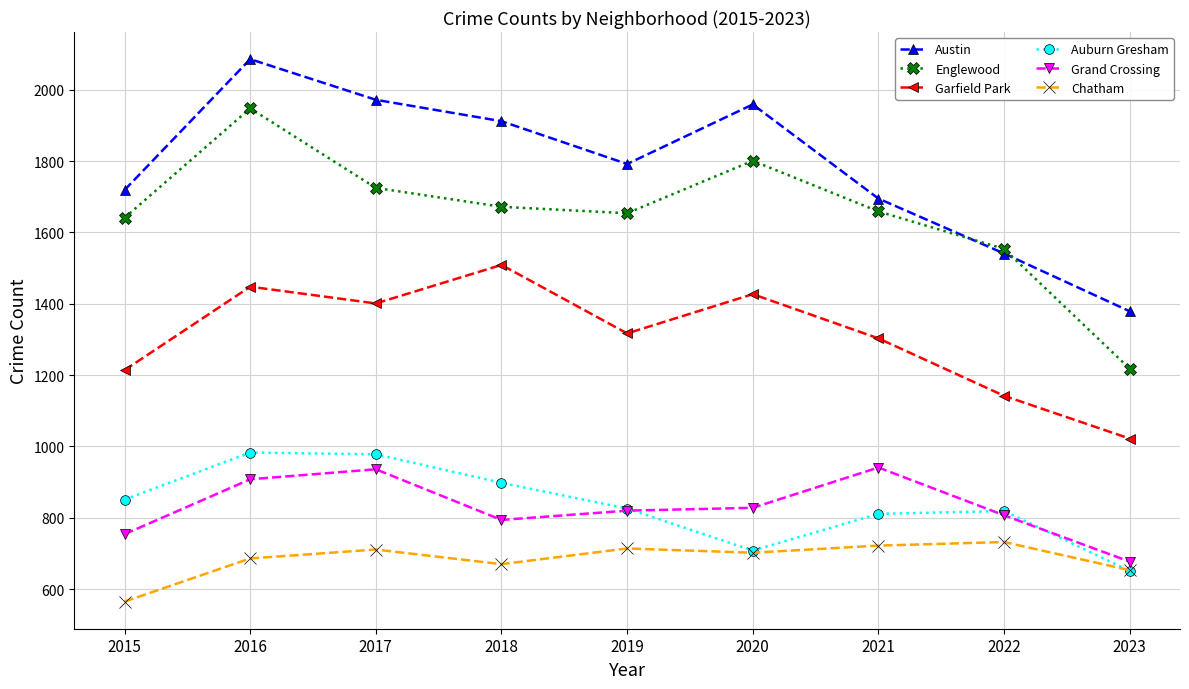

True or false: Austin and Garfield Park intersect in this chart.

False